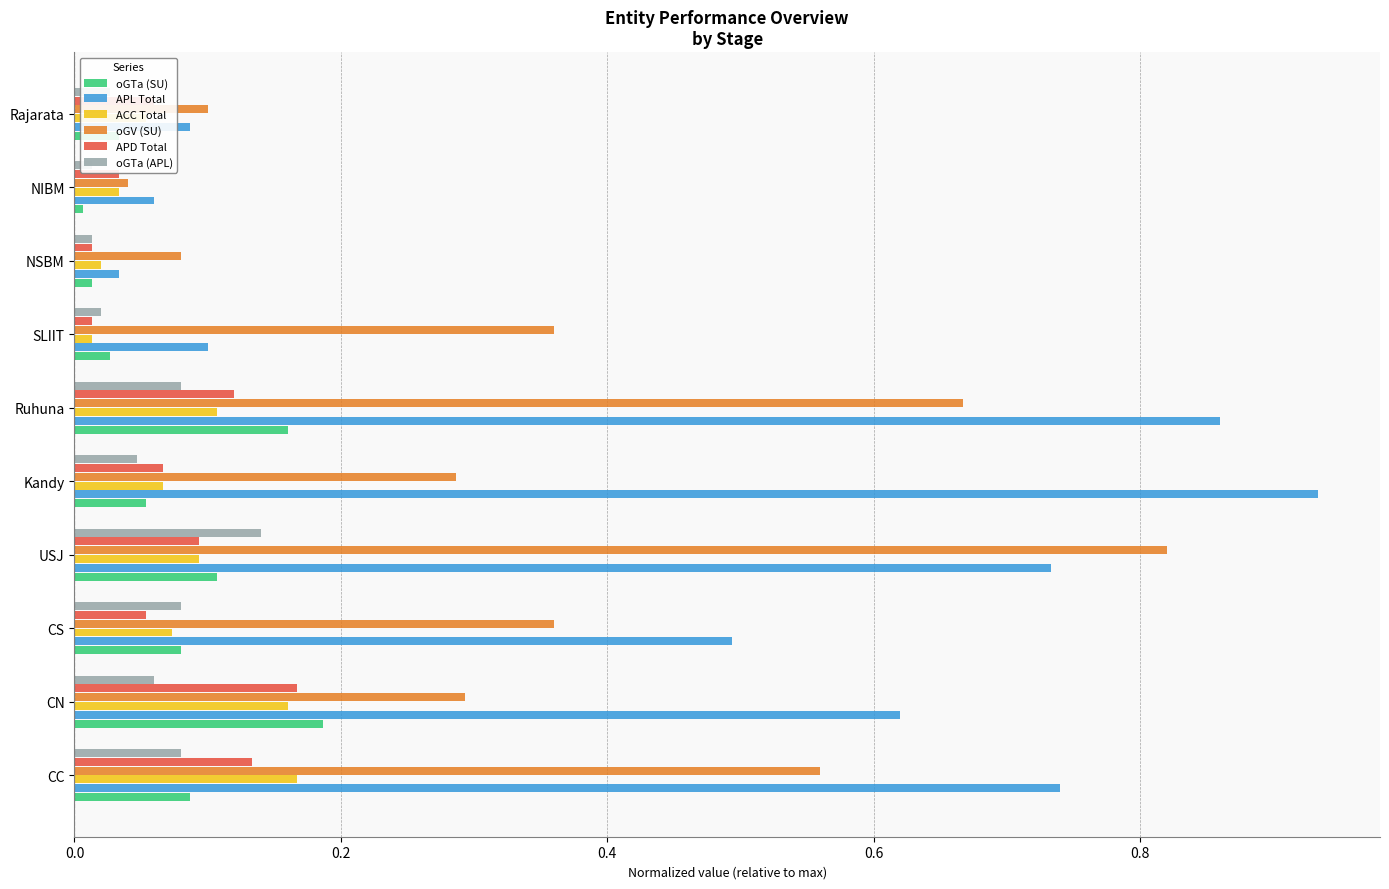

The APL Total series shows 1.5 at Kandy. True or false?

False